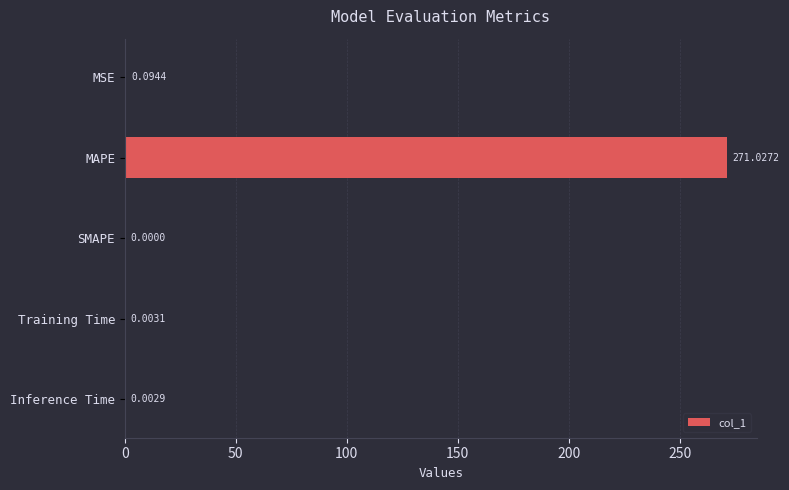

What is the sum of all values?

271.1